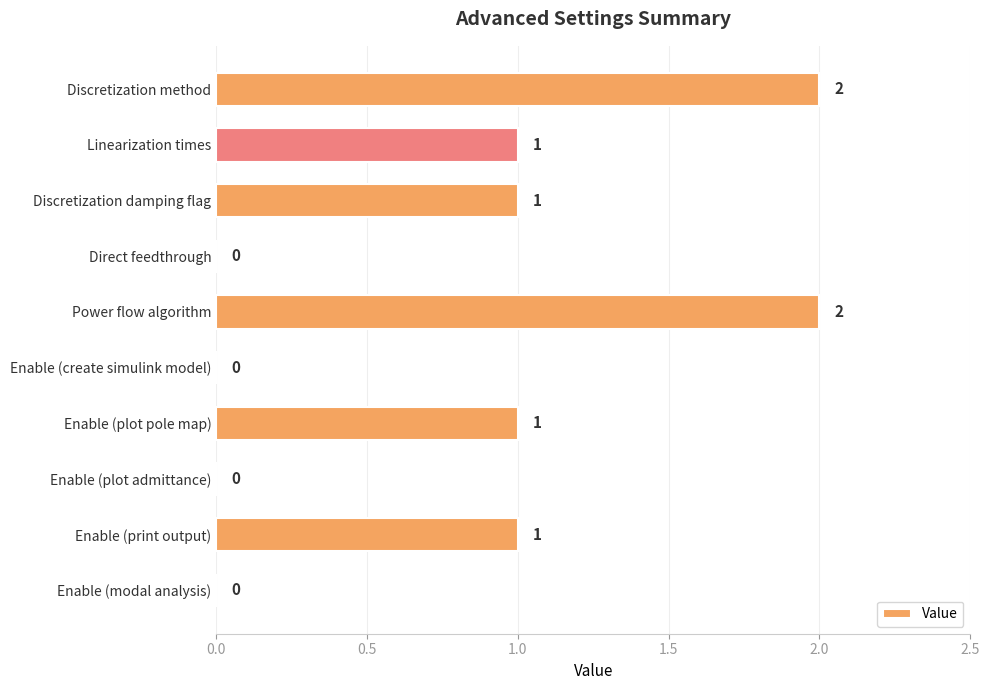

How many series are shown in this chart?

1